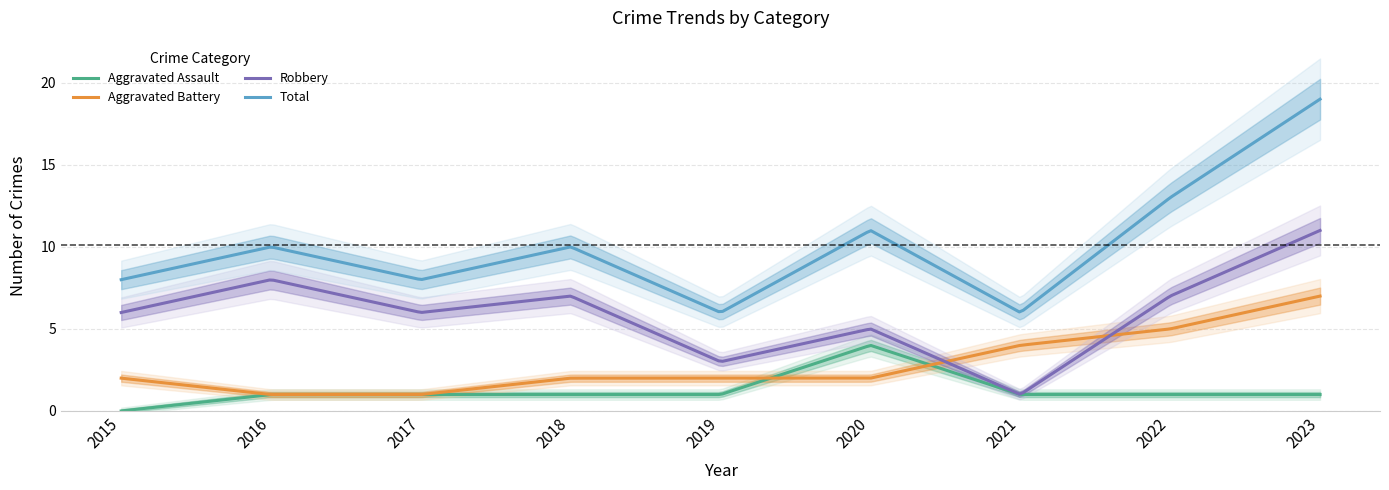

At how many categories does at least one series exceed 16?

1